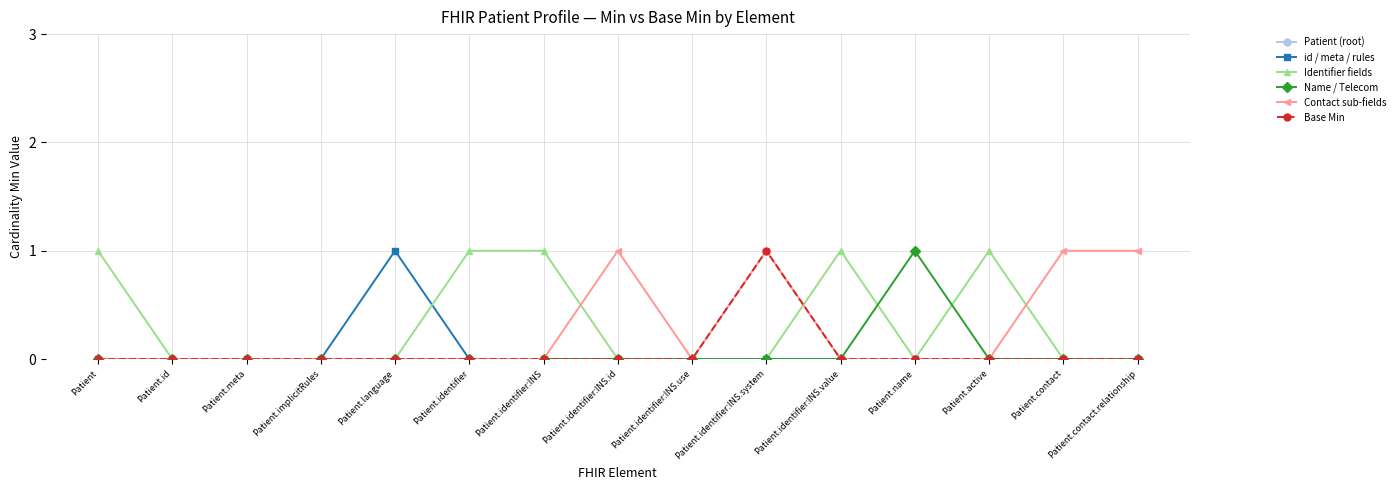

True or false: id / meta / rules has more than 0 interior local peaks.

True